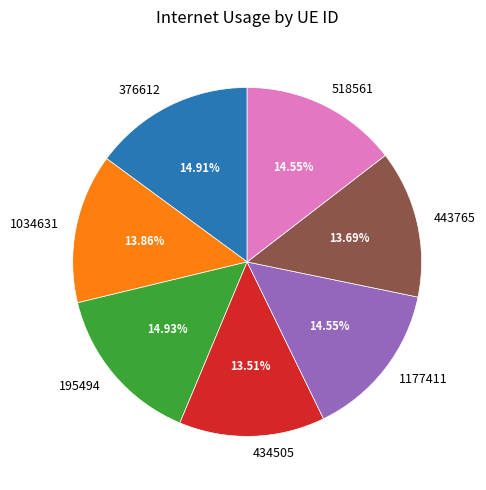

Is it true that 443765 is 6% of the pie?

False